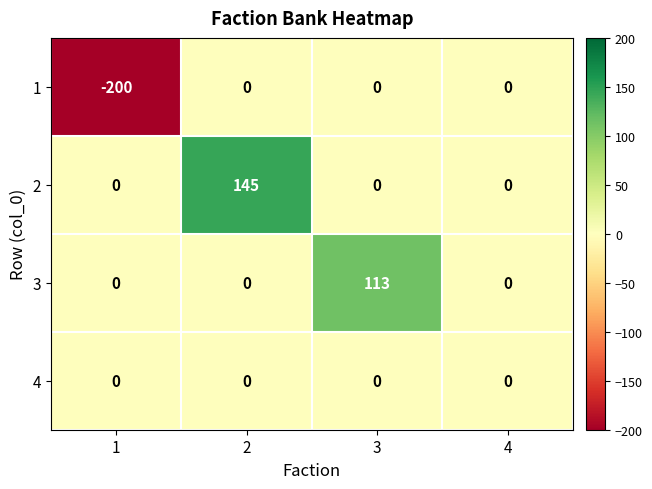

Reading left to right, transcribe all the data shown in this chart.

1: 1=-200	2=0	3=0	4=0
2: 1=0	2=145	3=0	4=0
3: 1=0	2=0	3=113	4=0
4: 1=0	2=0	3=0	4=0